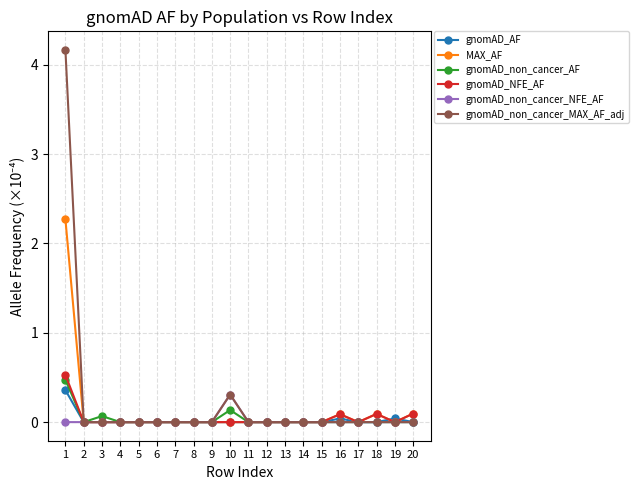

What are all the series names shown in the legend?

gnomAD_AF, MAX_AF, gnomAD_non_cancer_AF, gnomAD_NFE_AF, gnomAD_non_cancer_NFE_AF, gnomAD_non_cancer_MAX_AF_adj